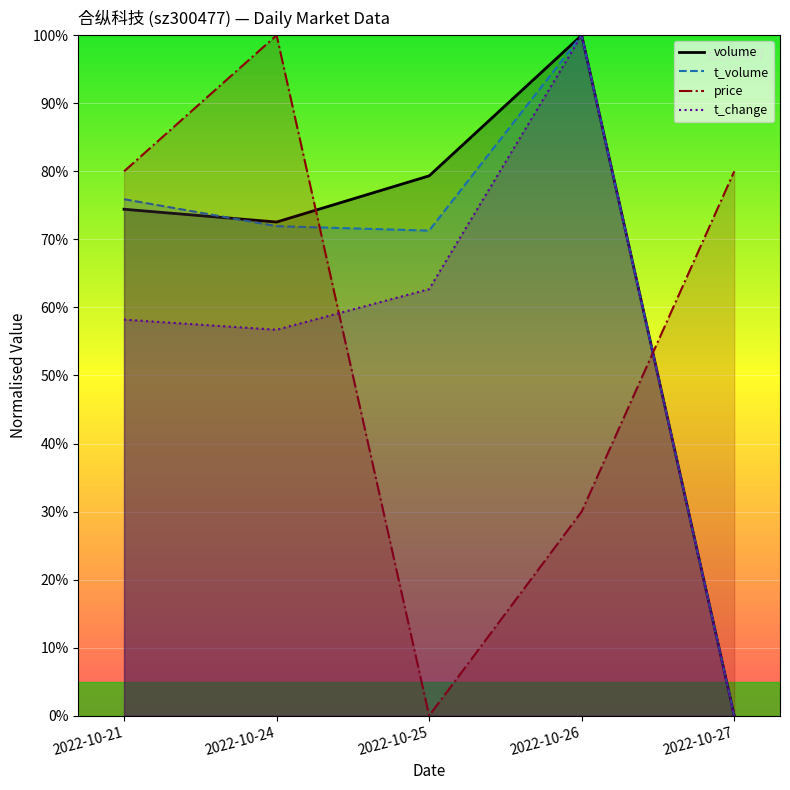

At which label does volume reach its minimum?

2022-10-27